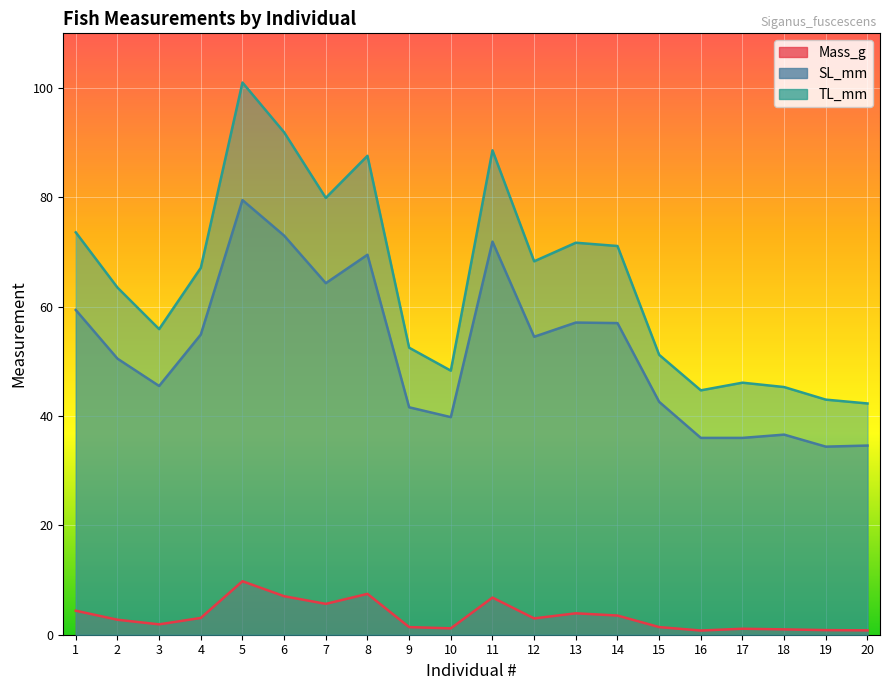

Reading left to right, extract all data points from this chart.

Mass_g: 1=4.4	2=2.7	3=1.9	4=3.1	5=9.8	6=7.0	7=5.6	8=7.5	9=1.4	10=1.2	11=6.8	12=3.0	13=3.9	14=3.5	15=1.4	16=0.8	17=1.1	18=1.0	19=0.8	20=0.8
SL_mm: 1=59.4	2=50.5	3=45.5	4=54.9	5=79.5	6=73.0	7=64.3	8=69.5	9=41.6	10=39.8	11=71.9	12=54.5	13=57.1	14=57.0	15=42.6	16=36.0	17=36.0	18=36.6	19=34.4	20=34.6
TL_mm: 1=73.6	2=63.5	3=55.9	4=67.1	5=101.0	6=91.9	7=79.9	8=87.6	9=52.5	10=48.3	11=88.6	12=68.3	13=71.7	14=71.1	15=51.2	16=44.7	17=46.1	18=45.3	19=43.0	20=42.3